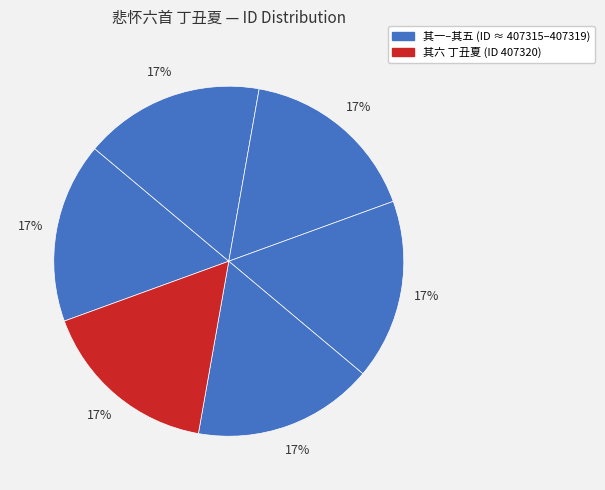

How many slices are in this pie chart?

6